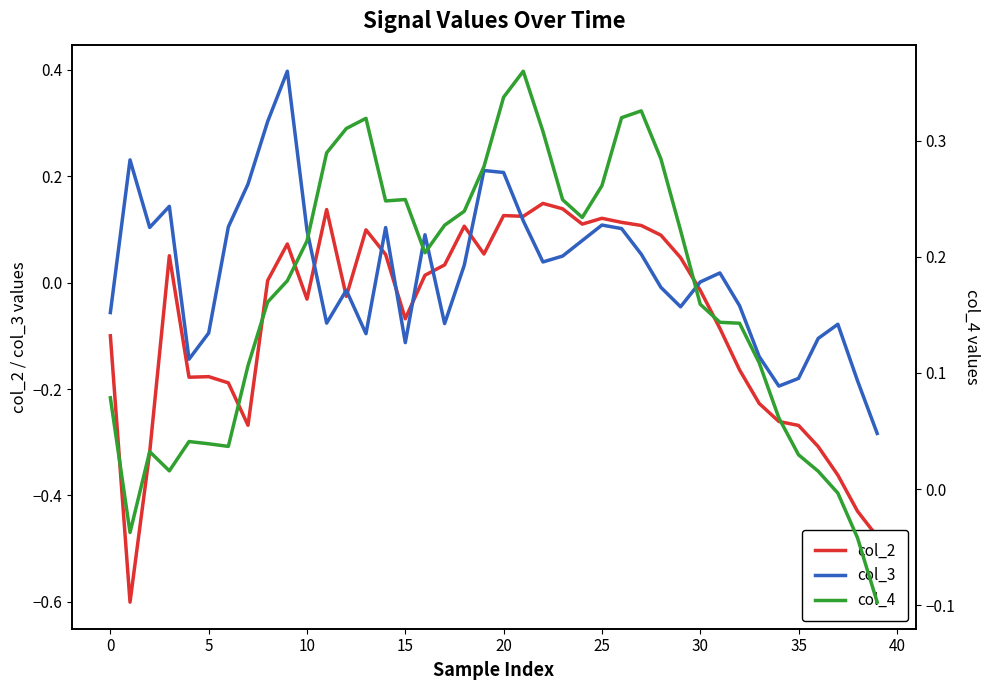

Between 29 and 31, which is larger?

29